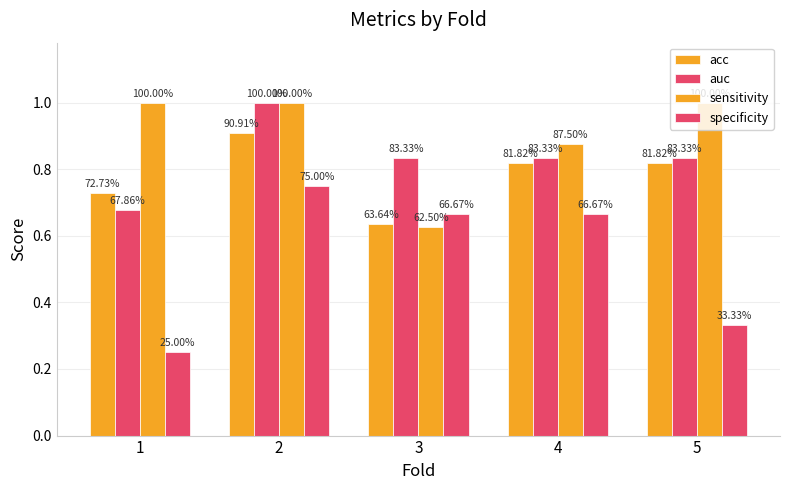

The value of auc at 3 is 0.8. True or false?

True